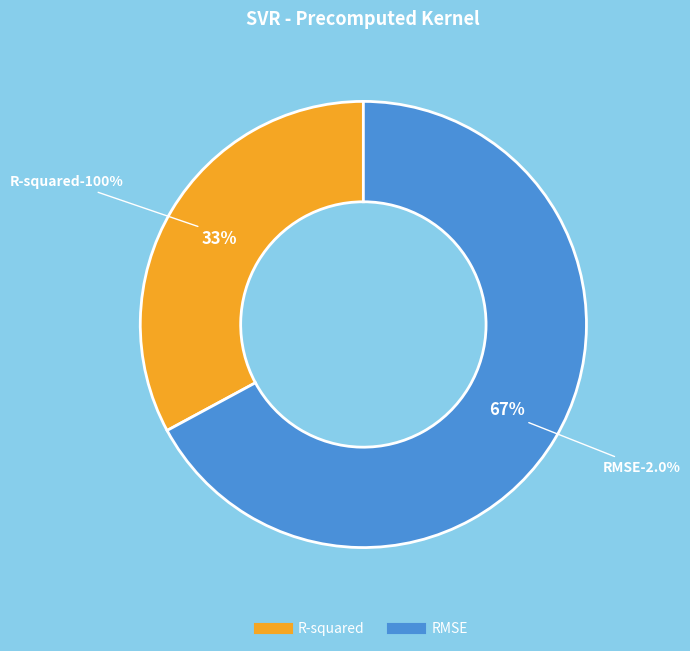

Between RMSE and R-squared, which is larger?

RMSE